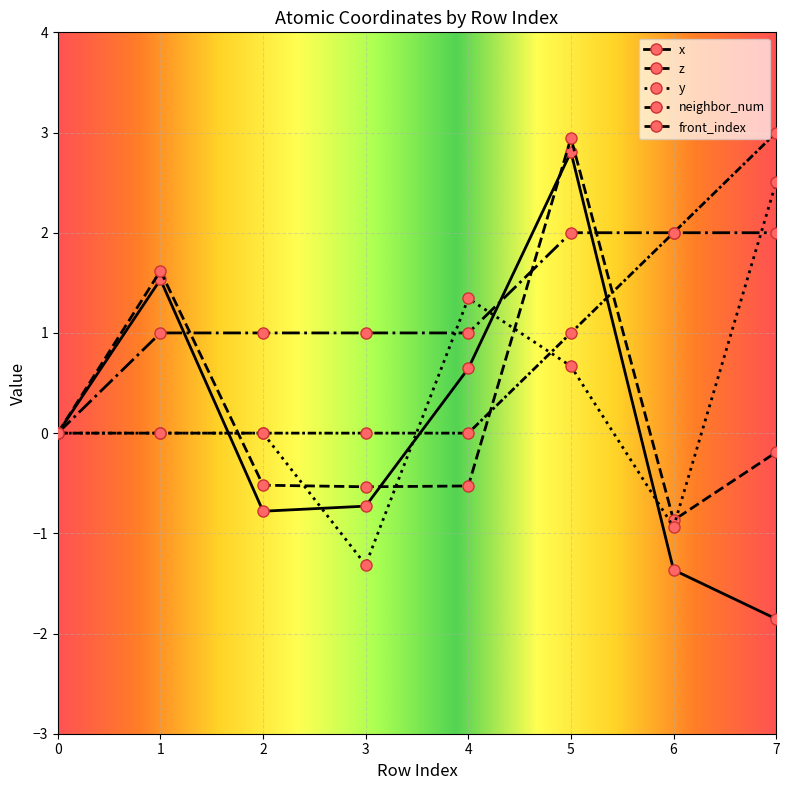

Which category has the lowest value in the x series?

7